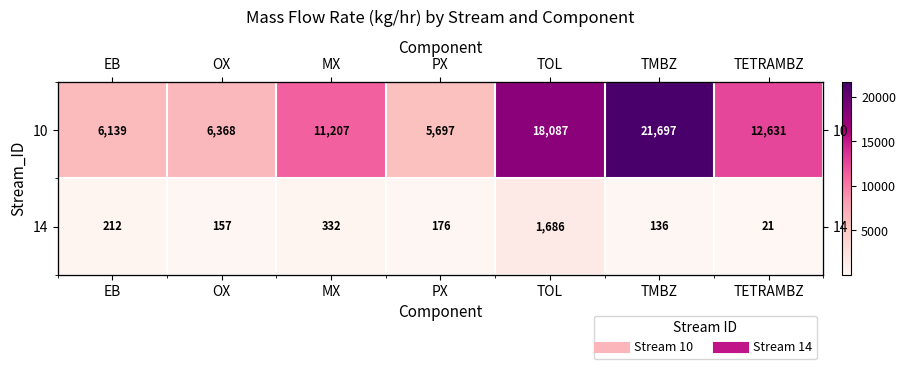

What is the average value of the 10 series?

11689.3